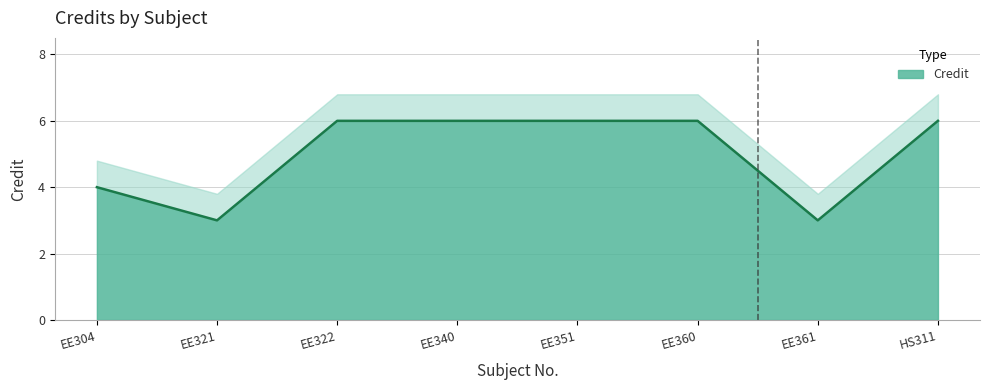

The Credit series shows 6 at EE351. True or false?

True